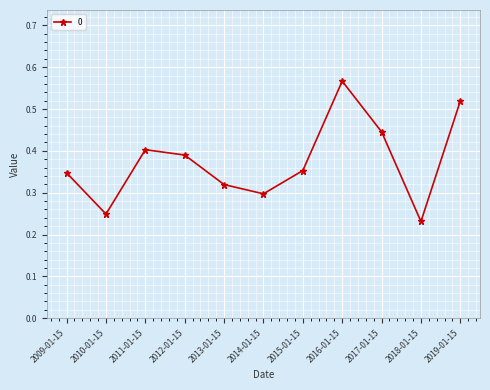

What is the label of the 7th point from the left?

2015-01-15